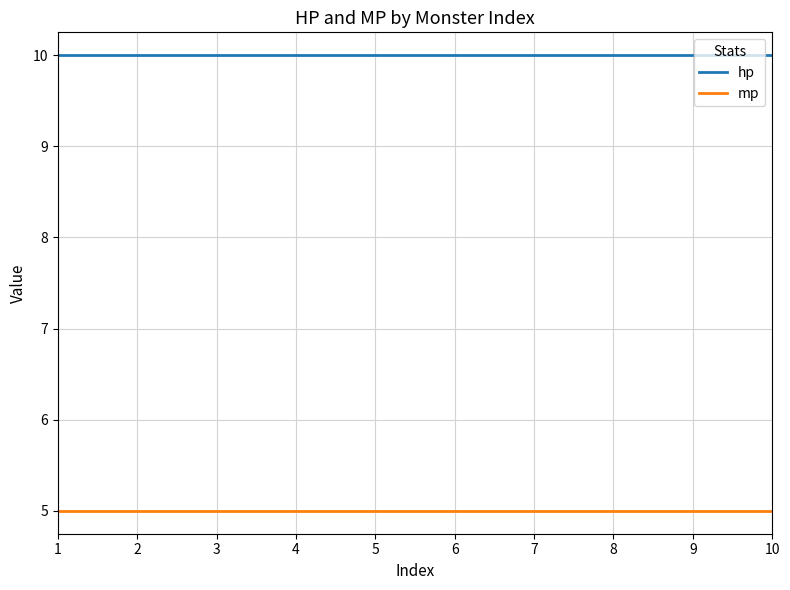

What is the lowest value of the mp series?

5